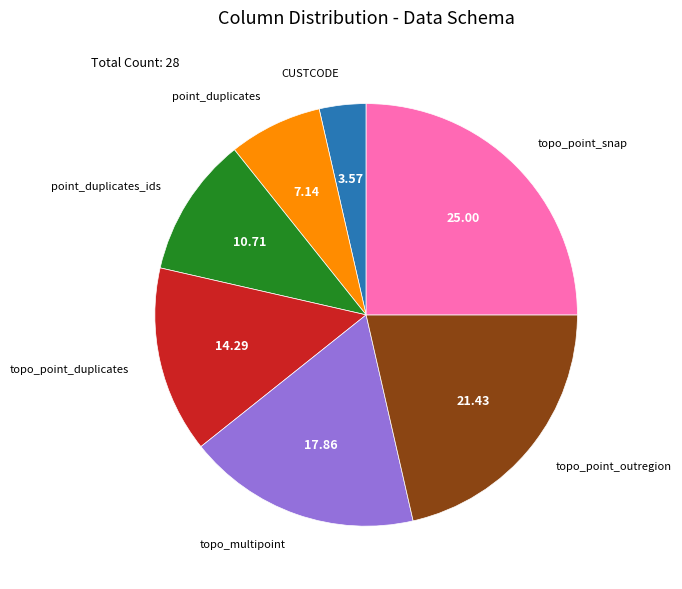

Is there a majority slice in this chart?

No